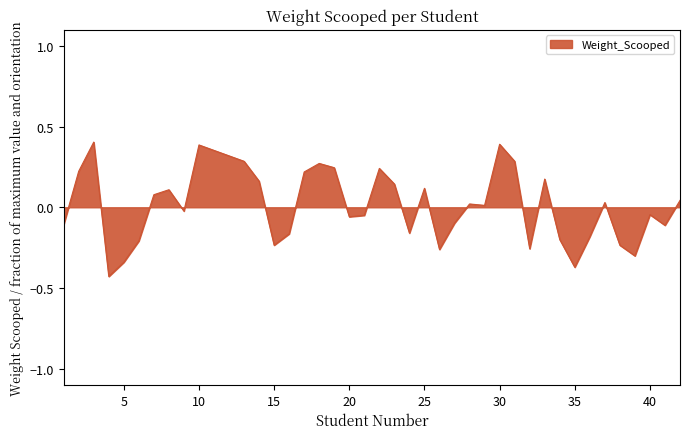

What is the difference between the maximum and minimum values?

0.8